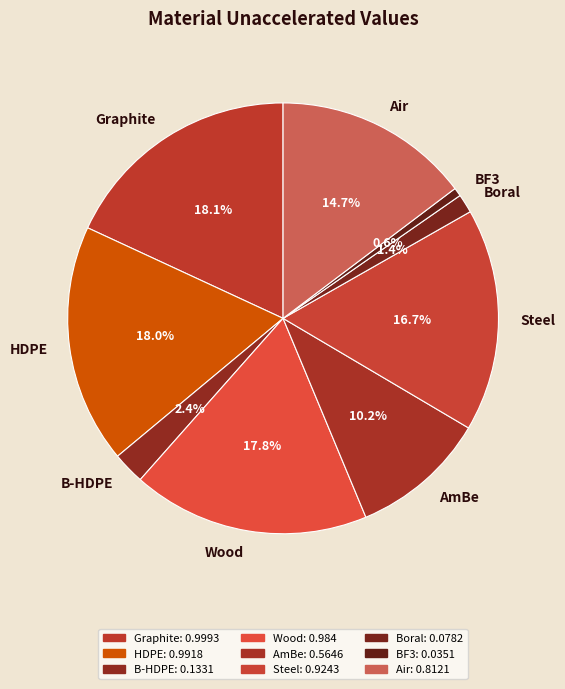

Which has a higher value, Boral or Wood?

Wood